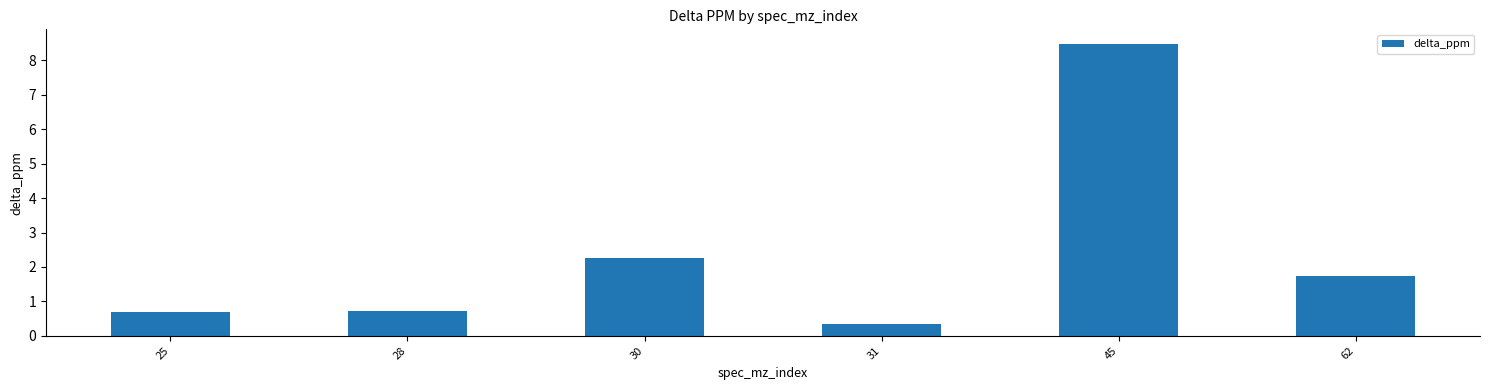

At which category does the chart reach its peak across all series?

45